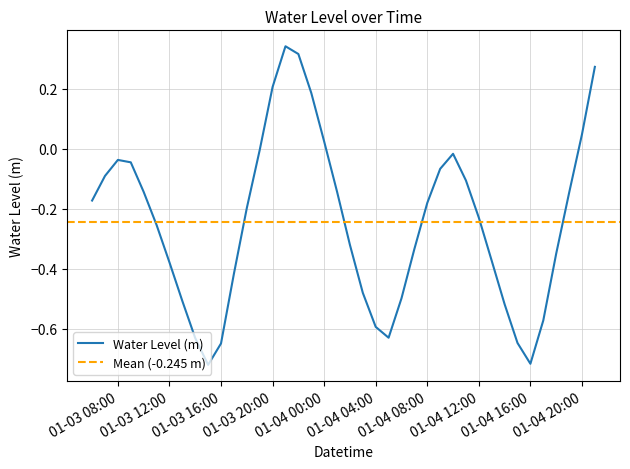

What is the difference between the second highest and minimum values?

1.0